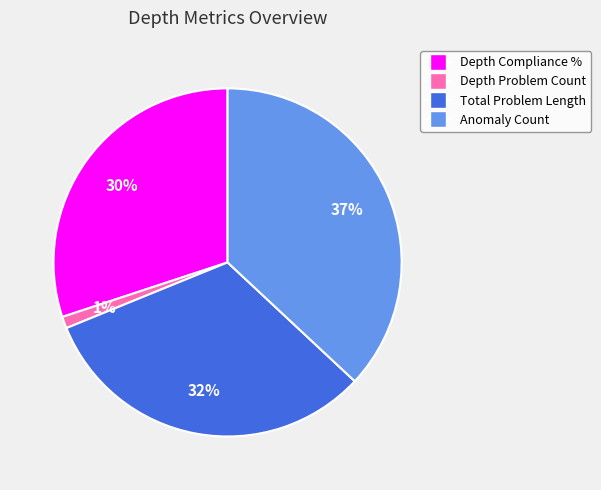

How many segments does this pie chart have?

4